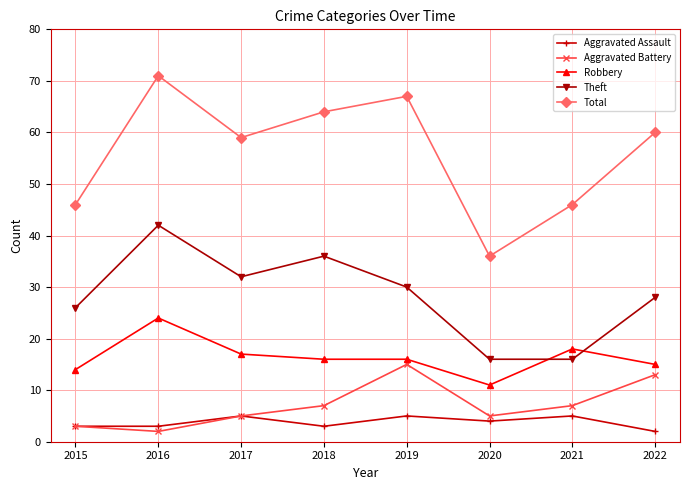

What is the sum of all Aggravated Battery values?

57